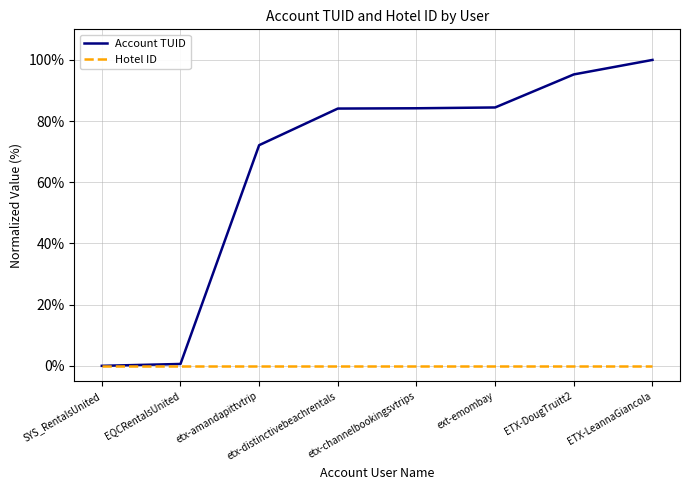

How many distinct data groups are displayed?

2